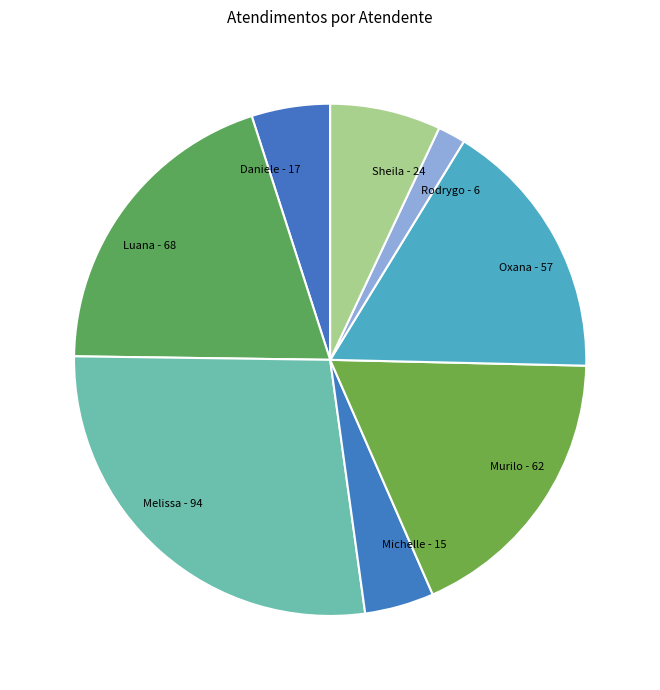

Is there a majority slice in this chart?

No